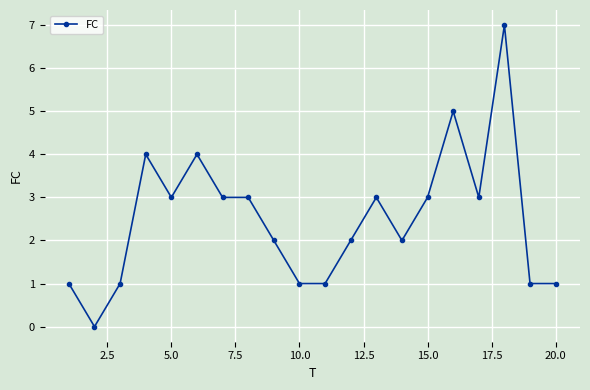

How many lines are shown in the chart?

1